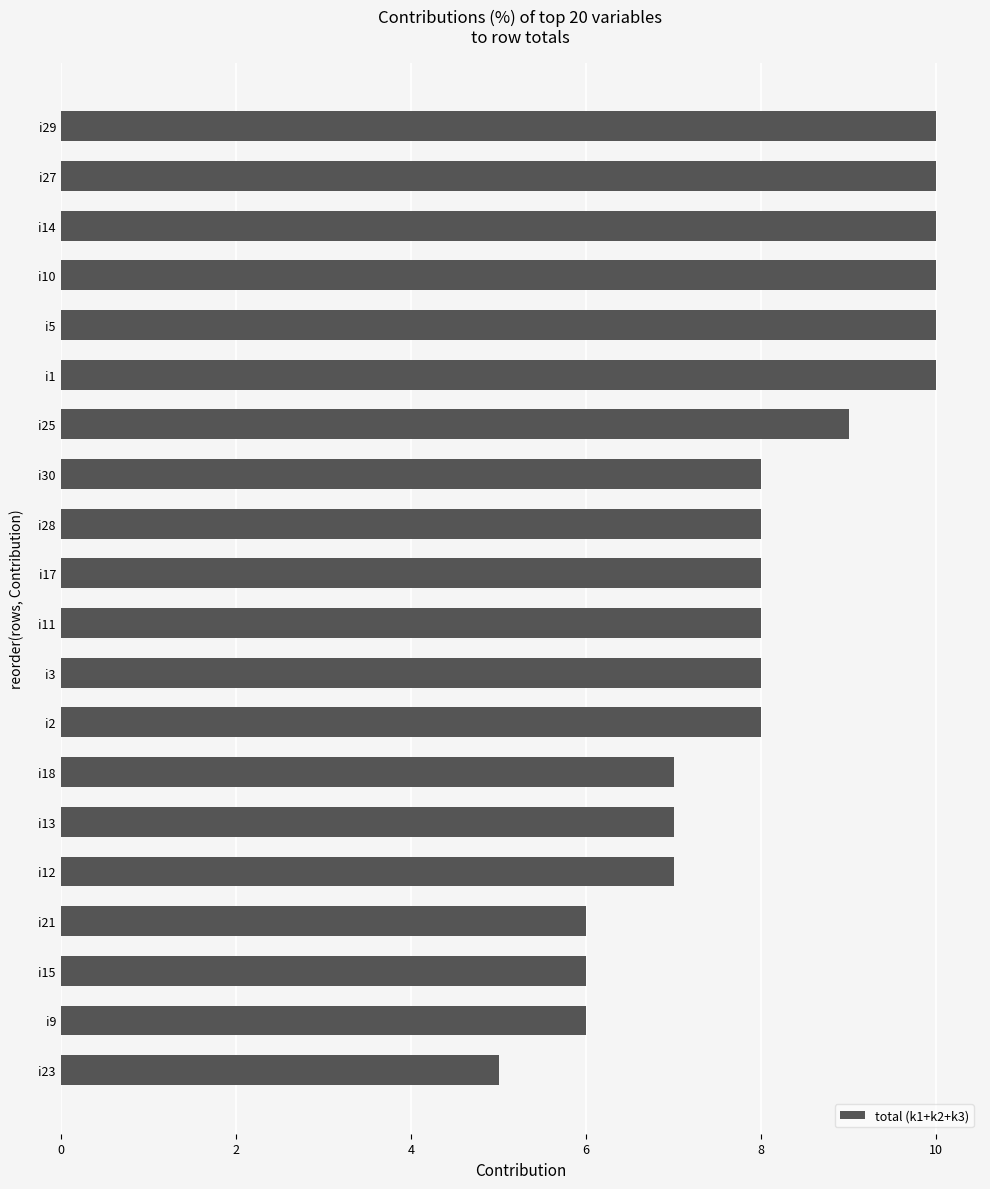

What is the change in value from i15 to i27?

+4